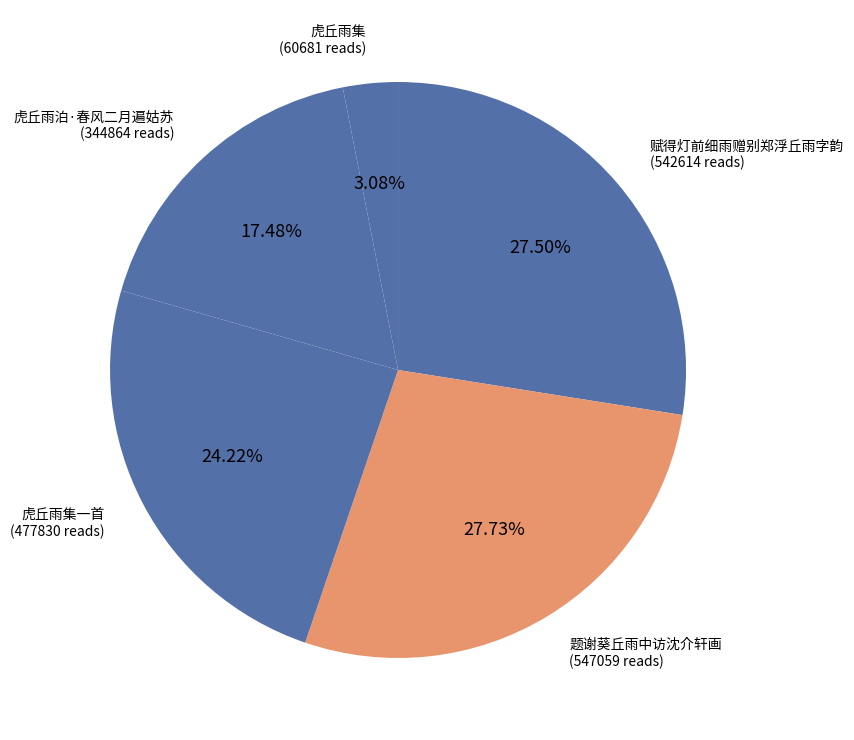

Count the number of slices in the pie.

5